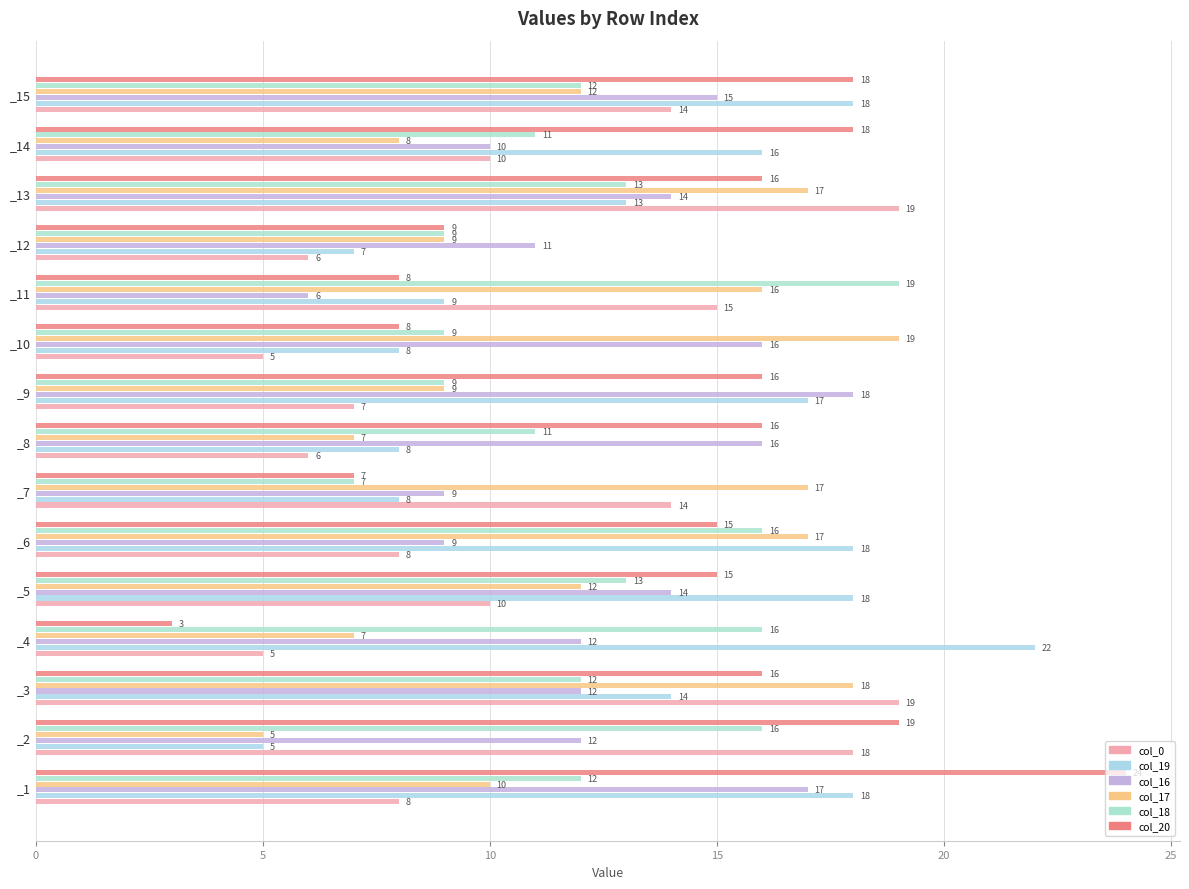

What is the sum of all col_0 values?

164